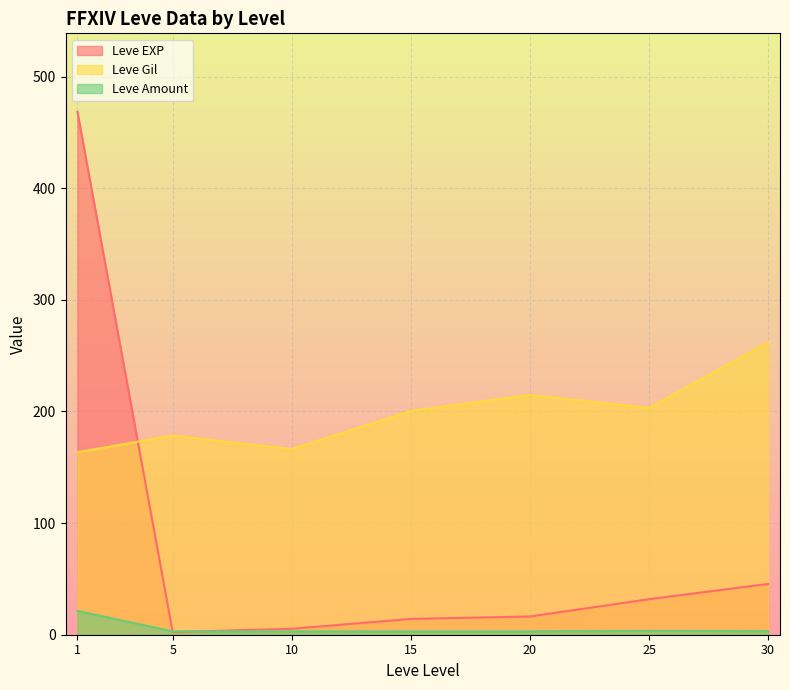

Where is the first local maximum for Leve Amount?

25